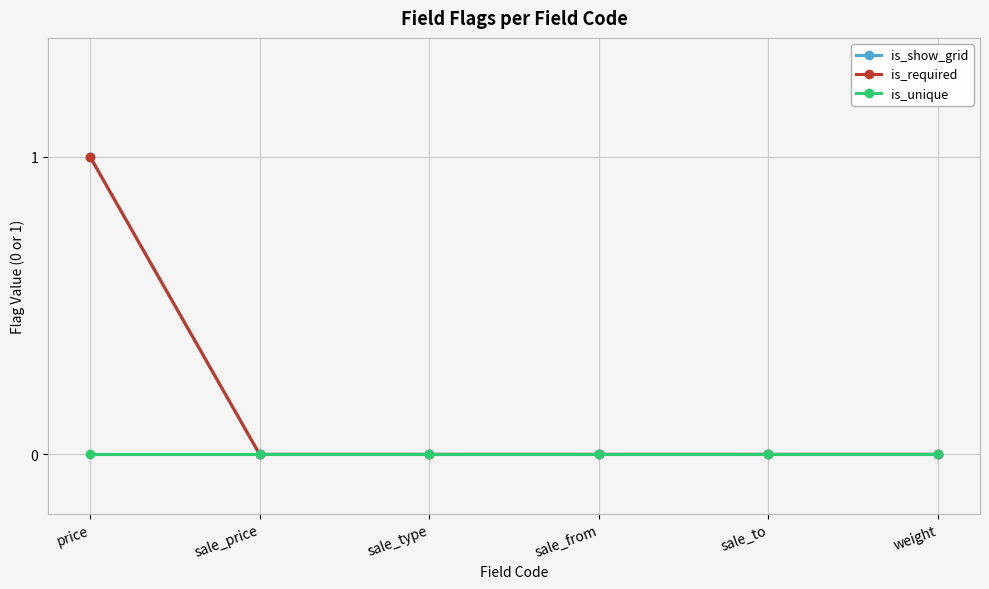

Does the chart display data point markers on the line(s)?

Yes